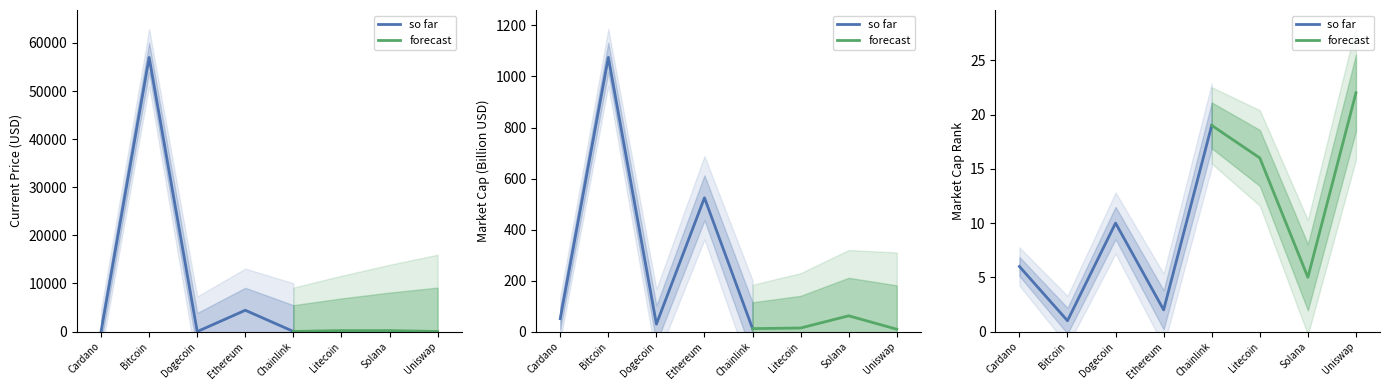

At which category is the sum across all series the highest?

Bitcoin